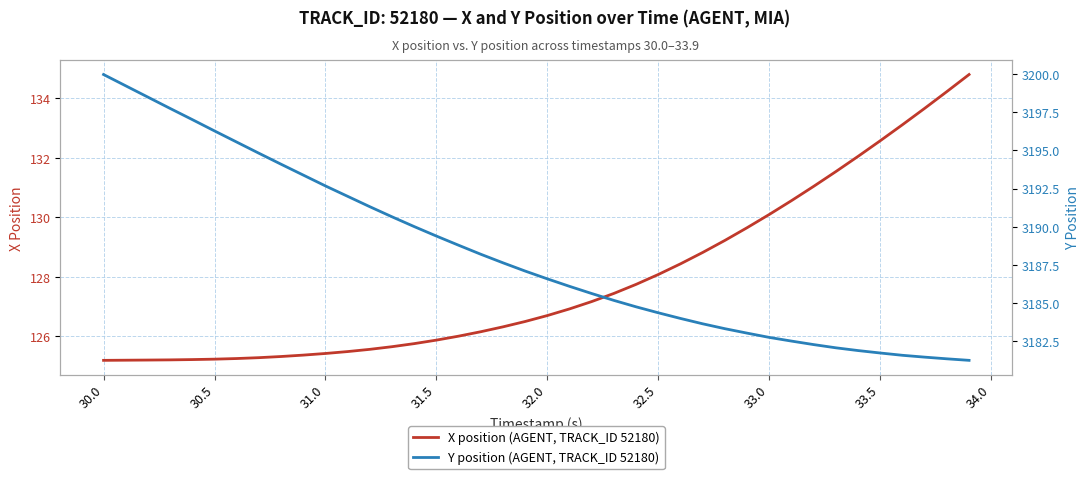

What is the highest value of the X position (AGENT, TRACK_ID 52180) series?

134.8